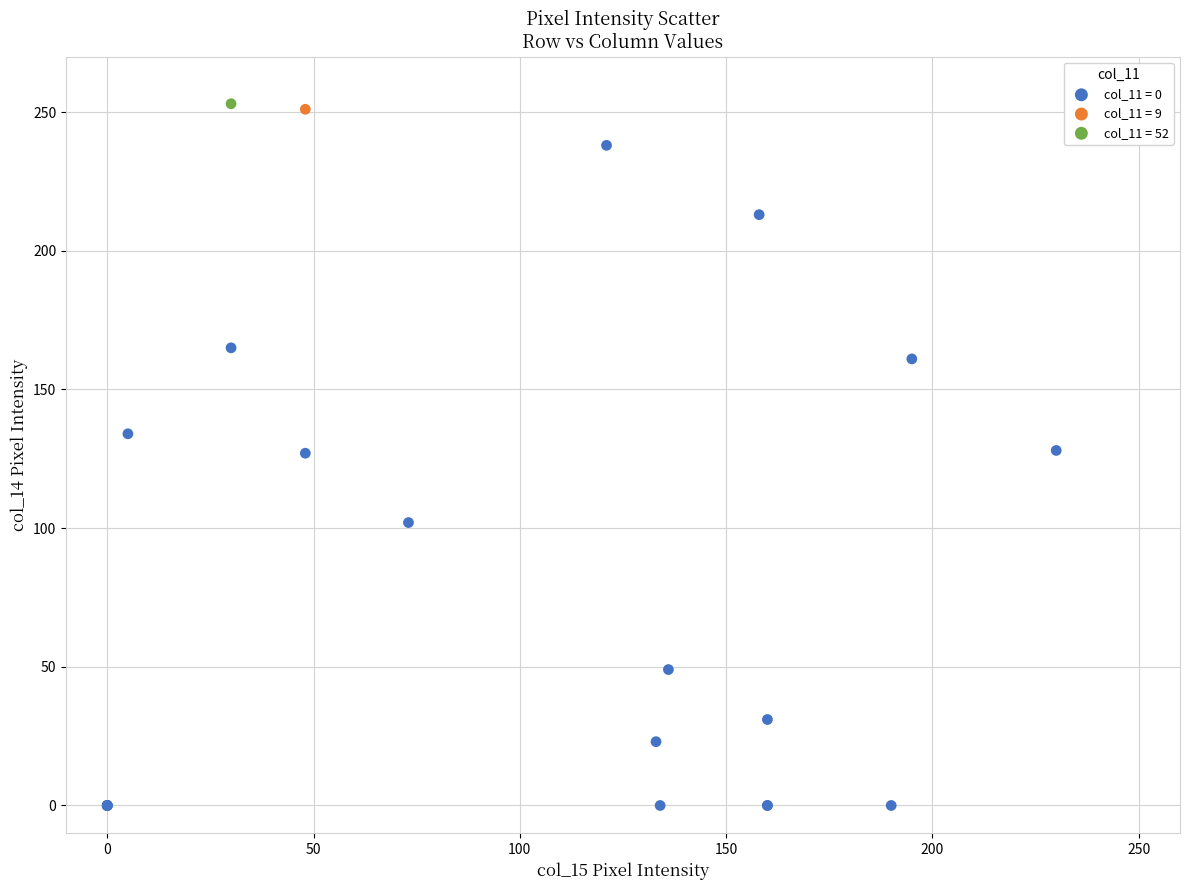

What are all the series names shown in the legend?

col_11 = 0, col_11 = 9, col_11 = 52